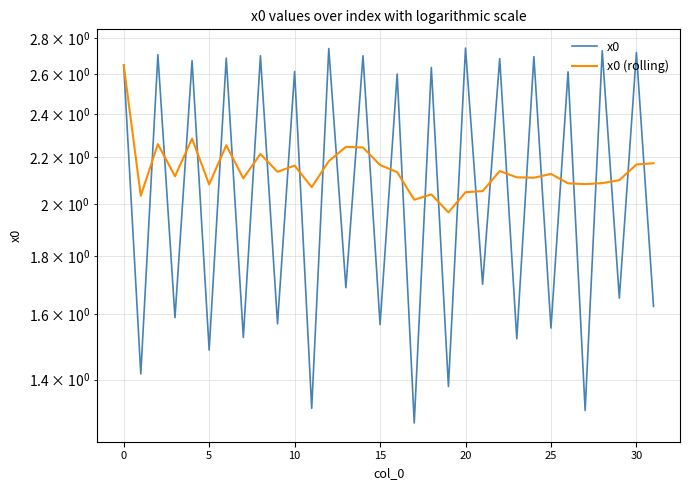

Reading left to right, list all the values displayed in this chart.

x0: 2.6	1.4	2.7	1.6	2.7	1.5	2.7	1.5	2.7	1.6	2.6	1.3	2.7	1.7	2.7	1.6	2.6	1.3	2.6	1.4	2.7	1.7	2.7	1.5	2.7	1.6	2.6	1.3	2.7	1.7	2.7	1.6
x0 (rolling): 2.6	2.0	2.3	2.1	2.3	2.1	2.3	2.1	2.2	2.1	2.2	2.1	2.2	2.2	2.2	2.2	2.1	2.0	2.0	2.0	2.0	2.1	2.1	2.1	2.1	2.1	2.1	2.1	2.1	2.1	2.2	2.2